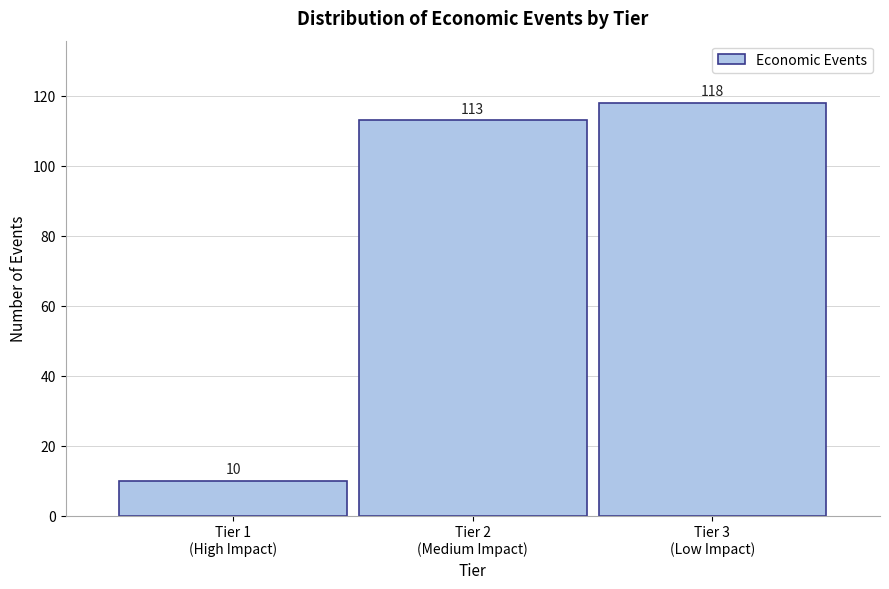

Reading left to right, extract all data points from this chart.

10	113	118